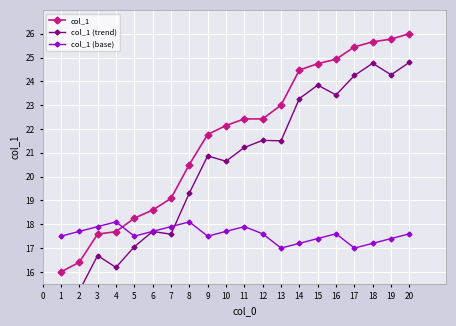

Reading left to right, extract all data points from this chart.

col_1: 16.0	16.4	17.6	17.7	18.3	18.6	19.1	20.5	21.8	22.1	22.4	22.4	23.0	24.5	24.7	24.9	25.4	25.7	25.8	26.0
col_1 (trend): 14.5	15.2	16.7	16.2	17.1	17.7	17.6	19.3	20.9	20.6	21.2	21.5	21.5	23.3	23.8	23.4	24.2	24.8	24.3	24.8
col_1 (base): 17.5	17.7	17.9	18.1	17.5	17.7	17.9	18.1	17.5	17.7	17.9	17.6	17.0	17.2	17.4	17.6	17.0	17.2	17.4	17.6